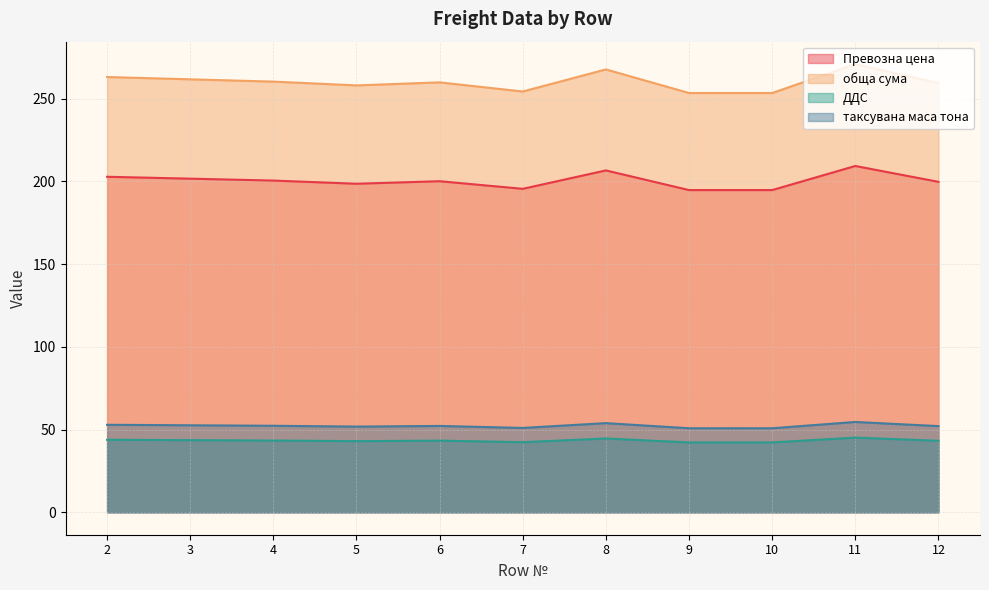

Is the value of обща сума at 2 greater than the value of Превозна цена at 5?

Yes